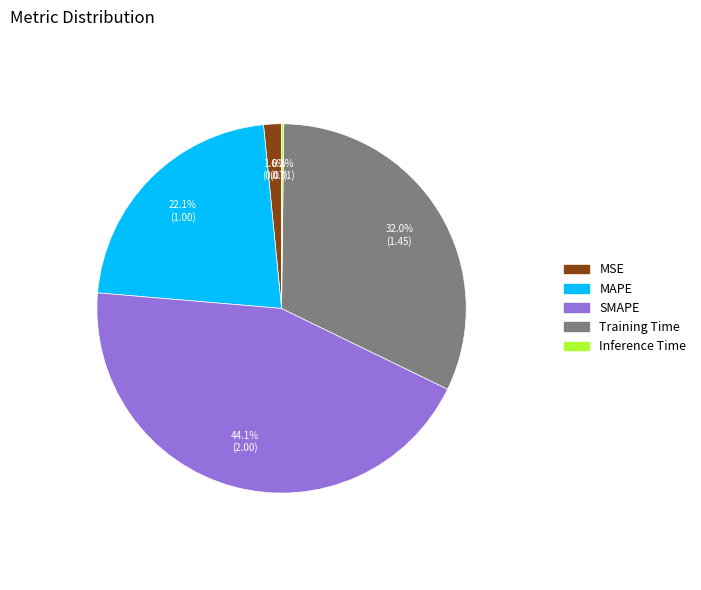

Which slice is the largest?

SMAPE